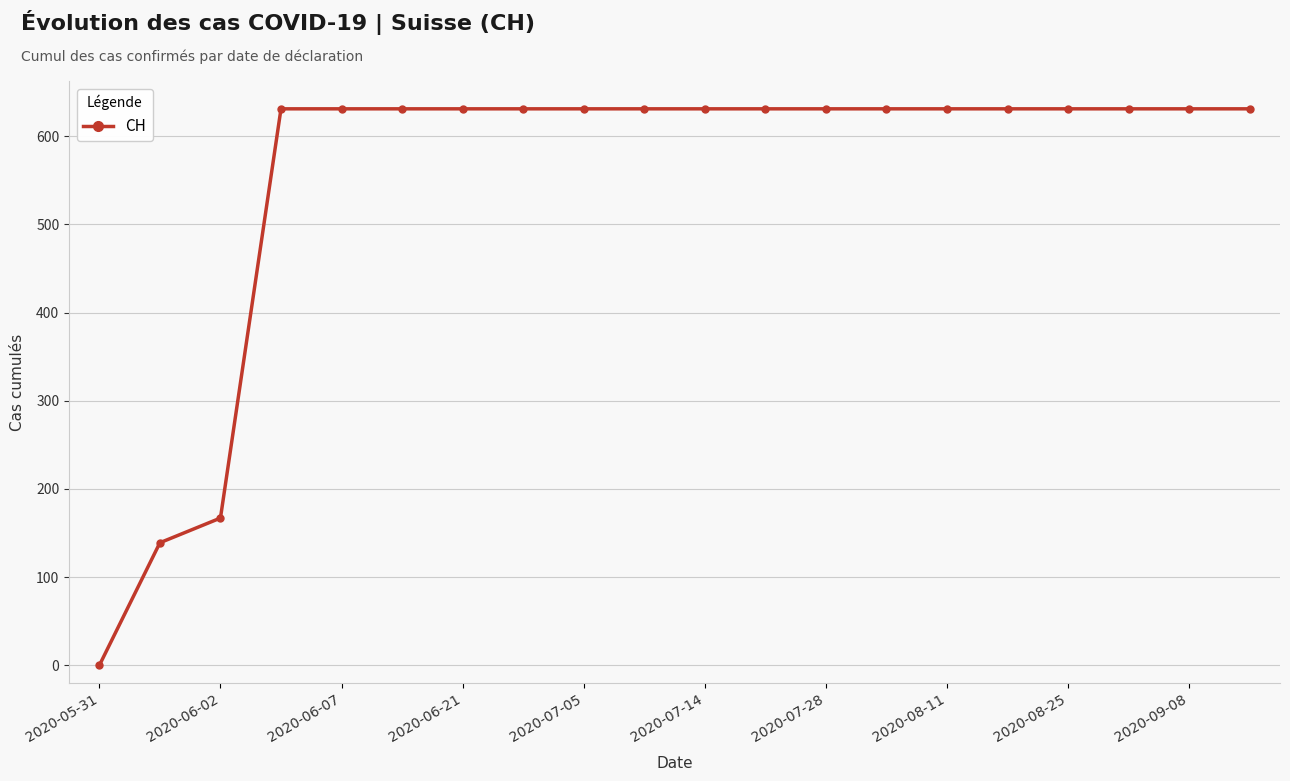

What is the value of the 17th point from the left?

631